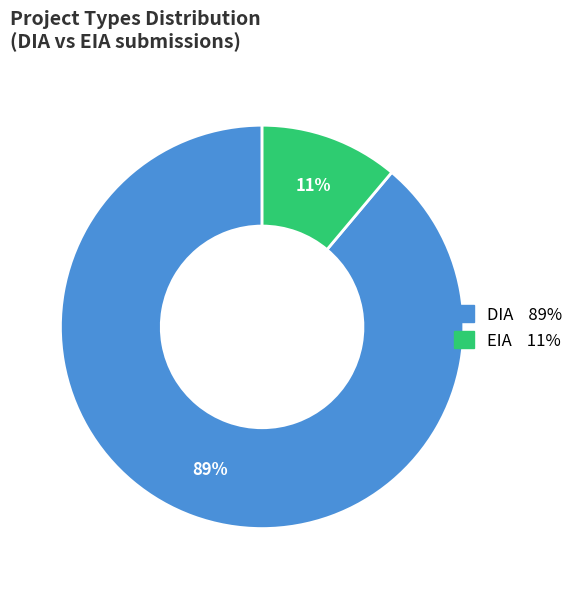

Is the sum of DIA and EIA greater than half?

Yes